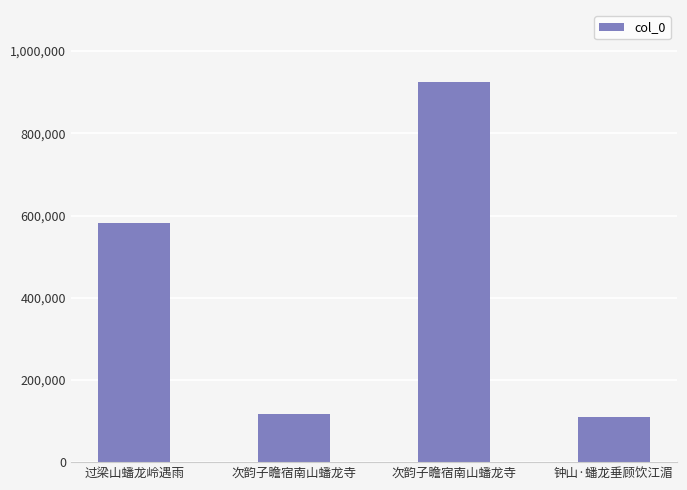

What is the ratio of the value at 次韵子瞻宿南山蟠龙寺 to the value at 过梁山蟠龙岭遇雨?

1.6